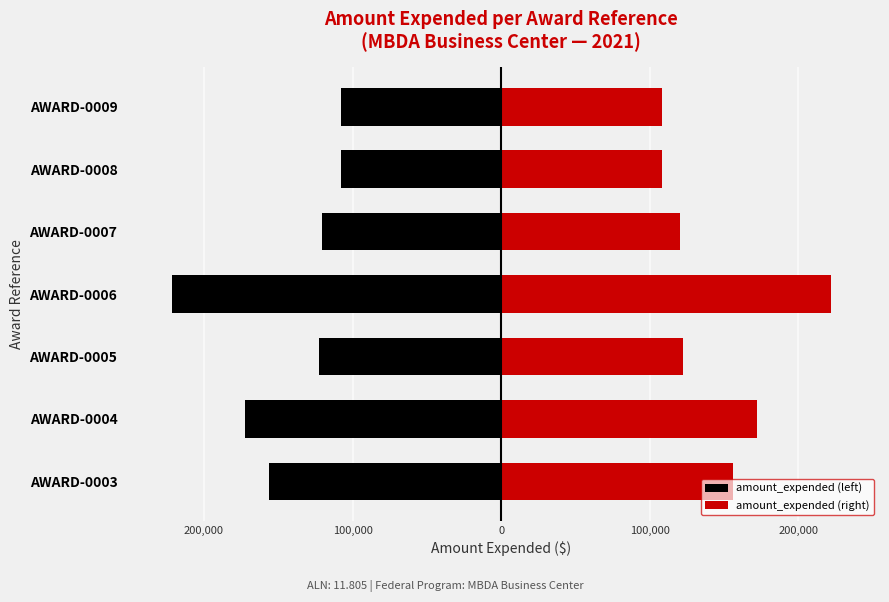

How many categories are shown in the chart?

7